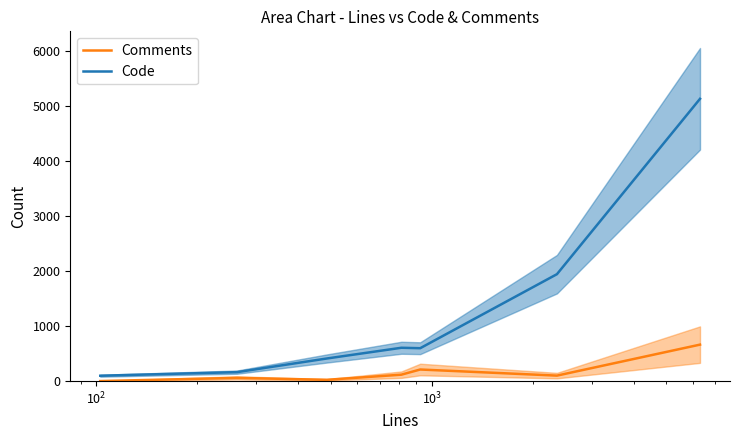

The Comments series shows 30 at $\mathdefault{10^{5}}$. True or false?

False